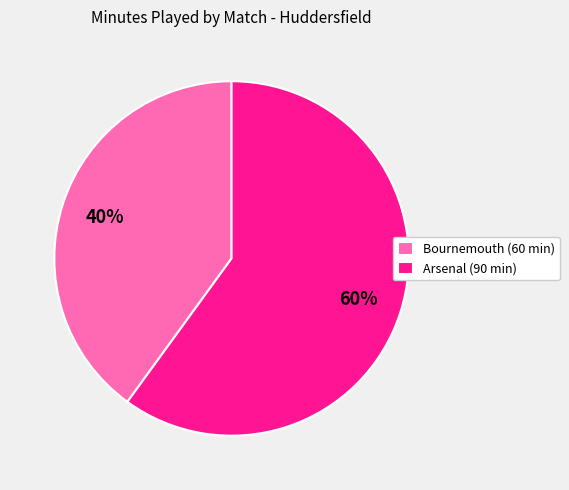

True or false: Arsenal (90 min) accounts for 60% of the total.

True